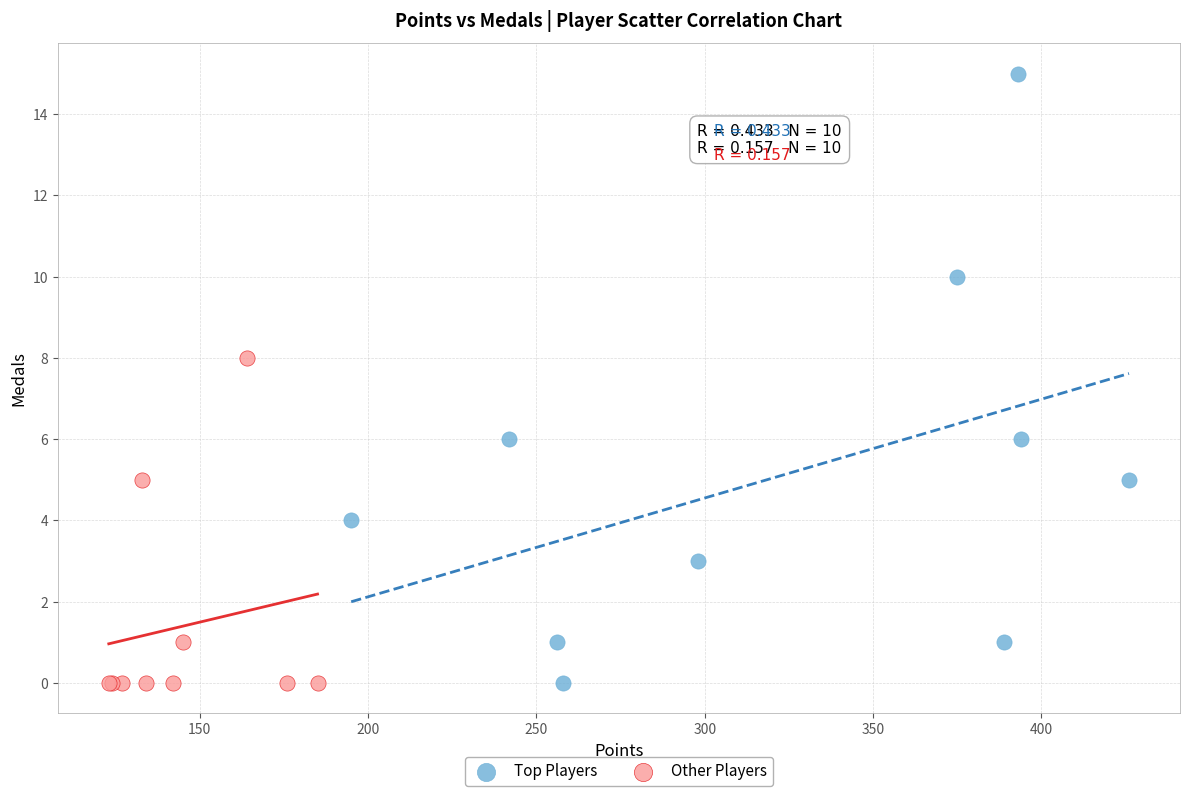

Which series reaches the maximum Y coordinate?

Top Players